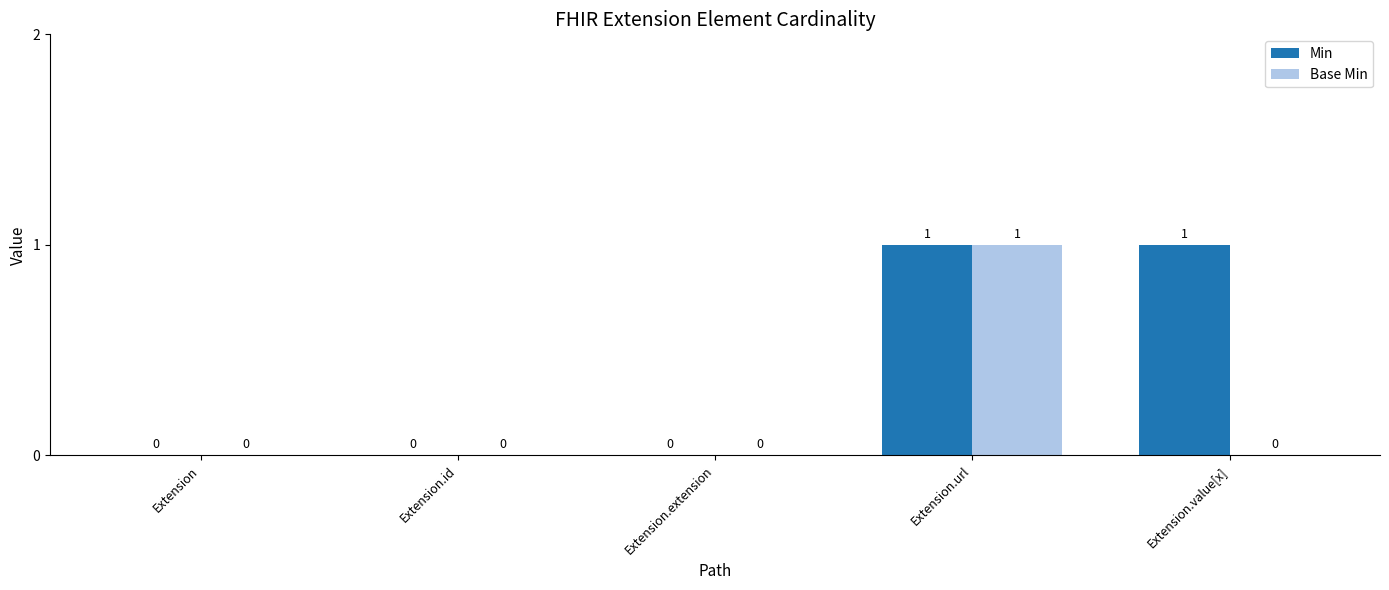

True or false: Base Min has a value of -1 at Extension.

False